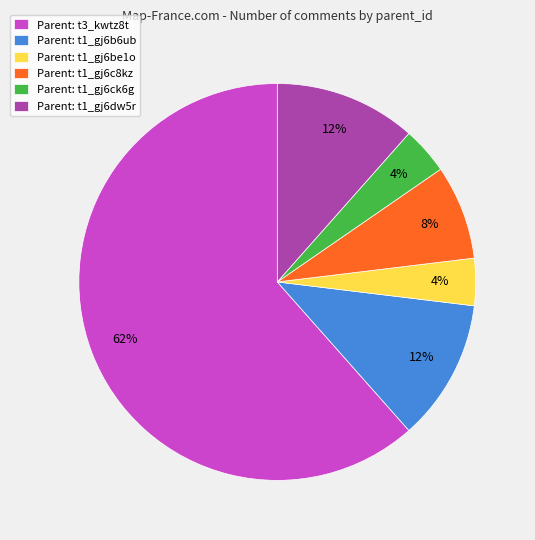

Is the sum of Parent: t1_gj6c8kz and Parent: t3_kwtz8t greater than half?

Yes